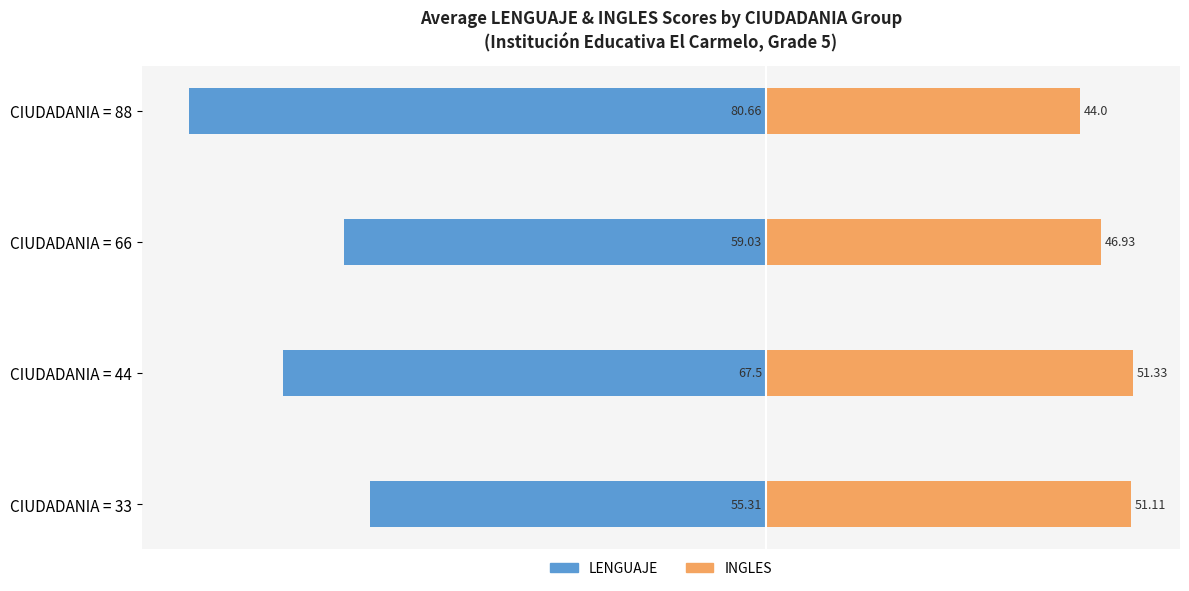

At −100, list the series in order from smallest to largest.

LENGUAJE, INGLES